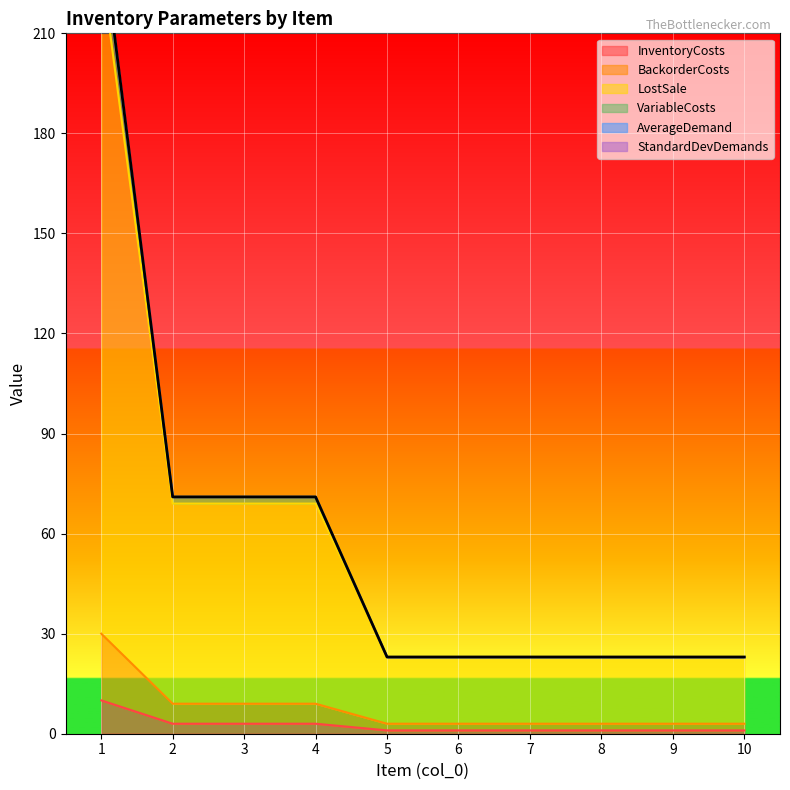

What is the value of the BackorderCosts point at the 4th from the left?

9